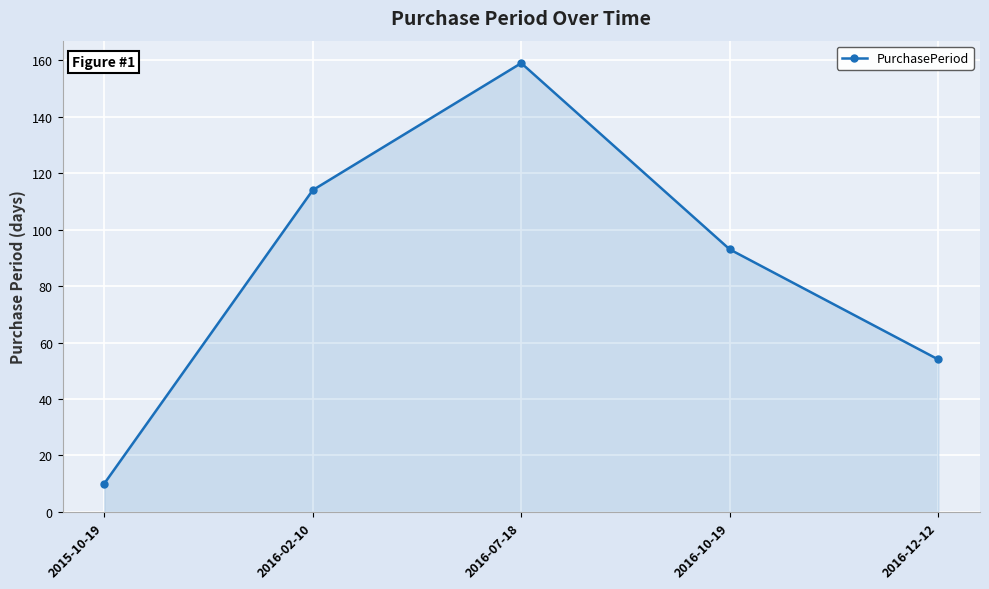

The value at 2016-02-10 is 26. True or false?

False